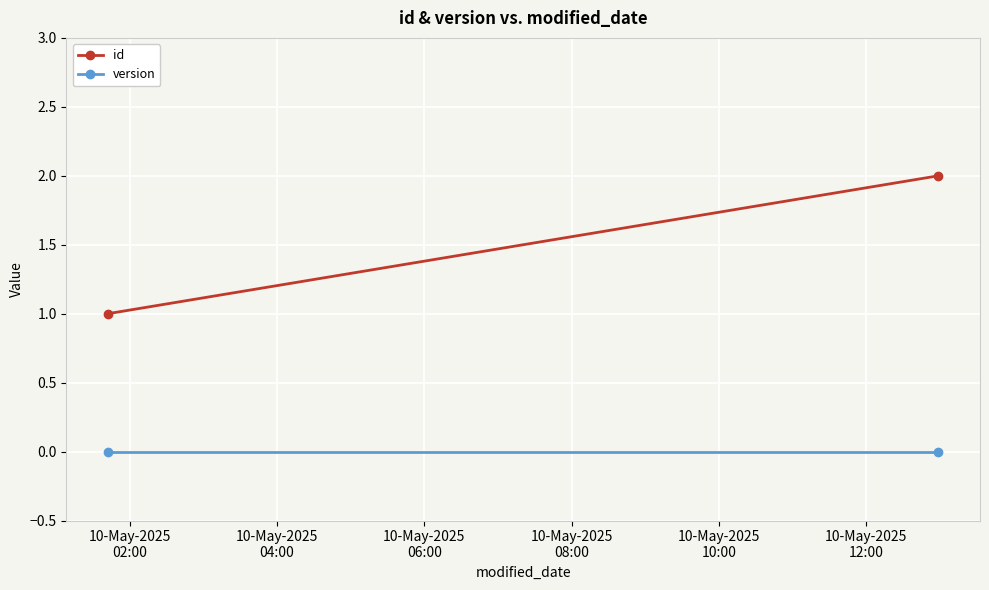

What is the maximum value shown in the chart?

2